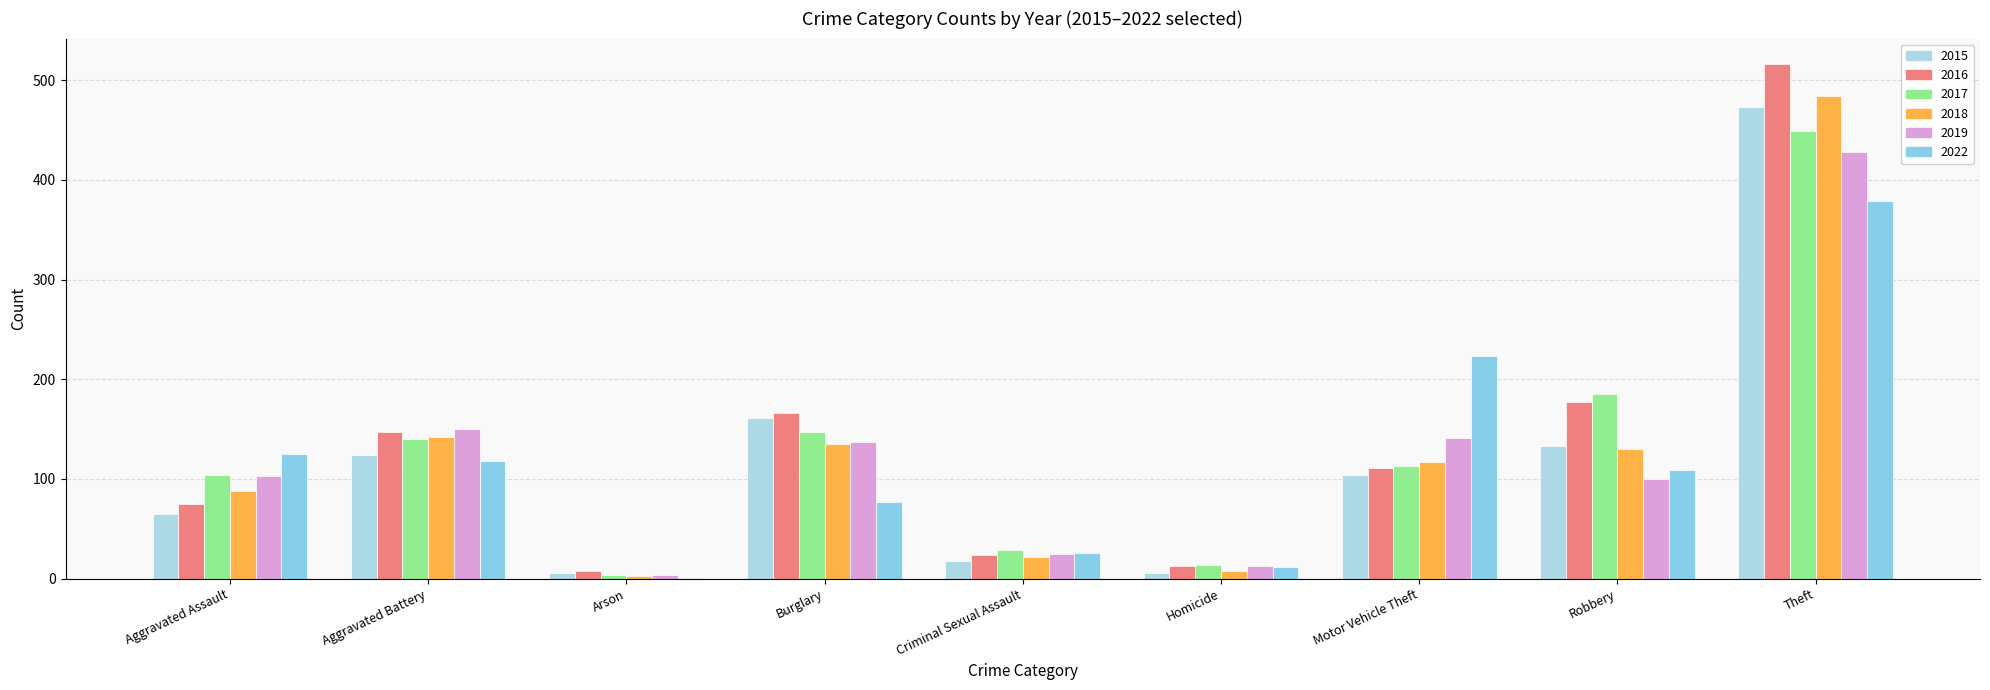

What position from the left is Aggravated Assault?

1